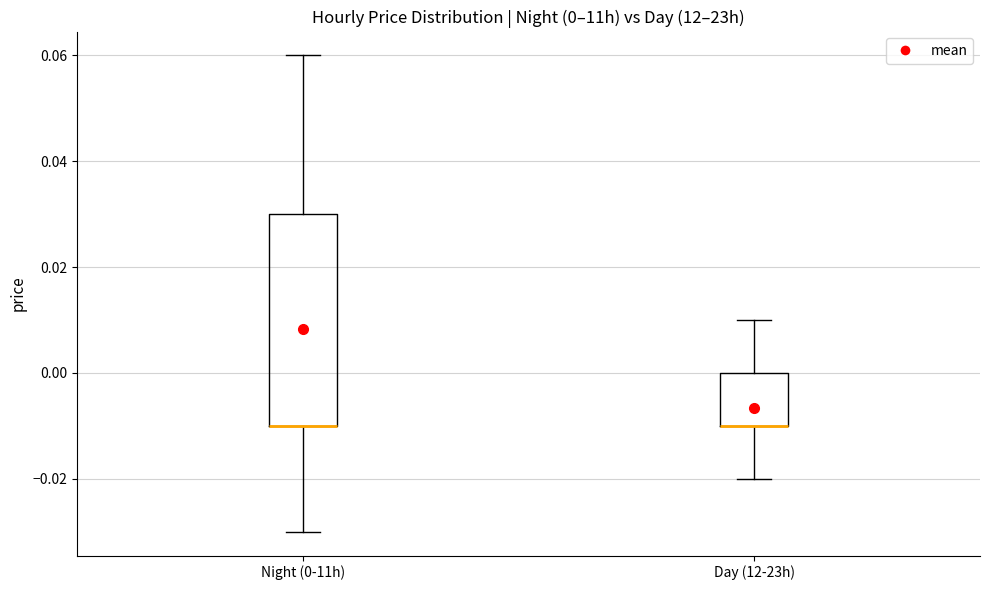

Comparing the boxes themselves (not the whiskers), which one is the tallest?

Night (0-11h)